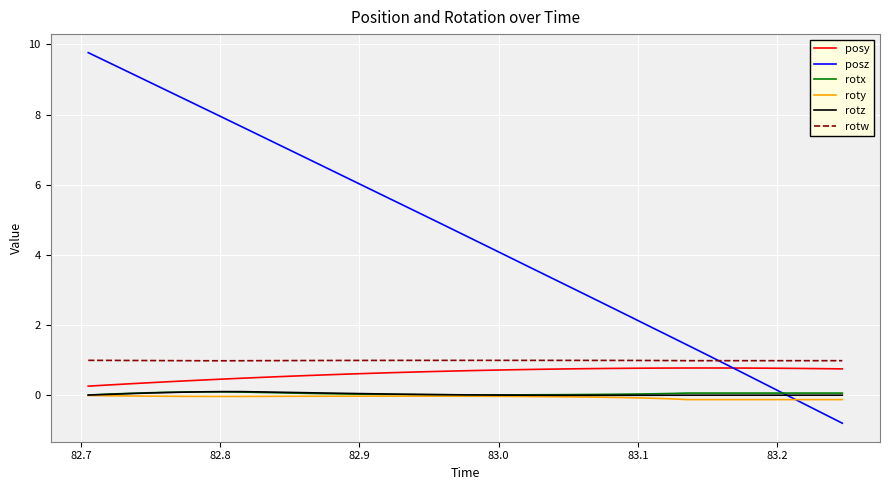

What is the smallest value displayed?

-0.8